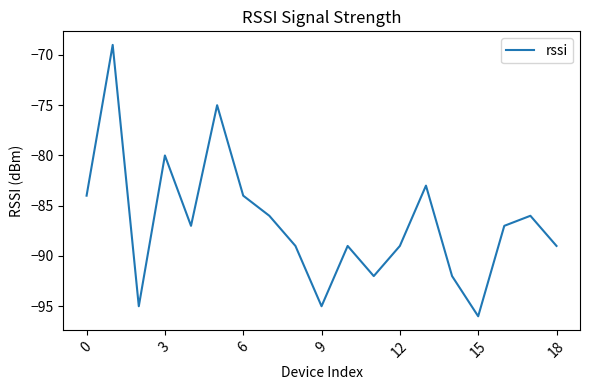

Does the chart display data point markers on the line(s)?

No